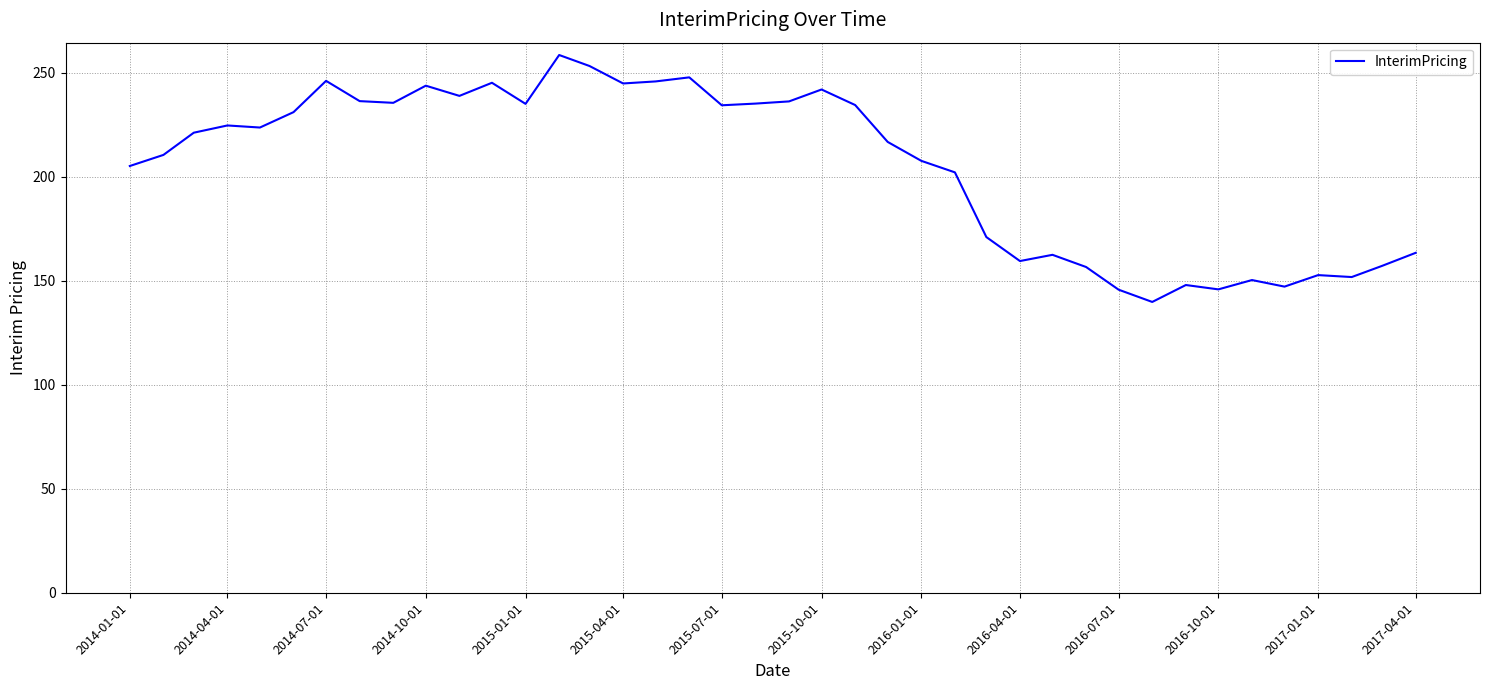

What is the maximum value shown in the chart?

258.6